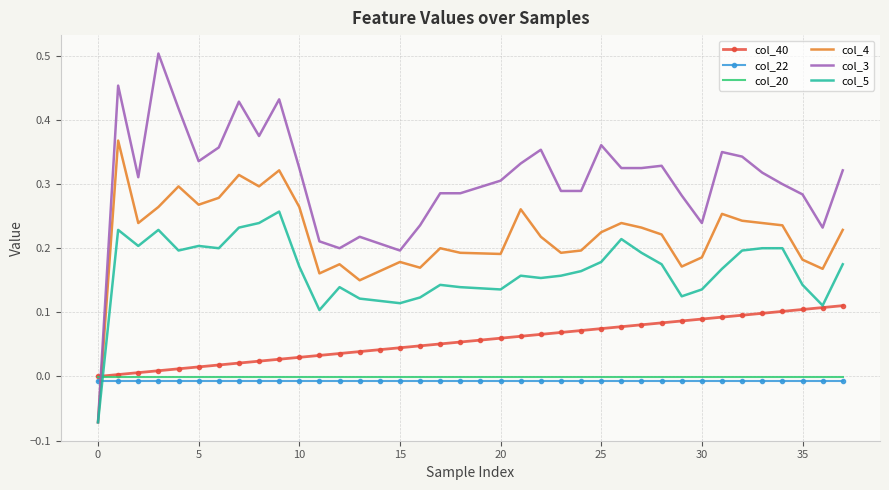

Which series has the widest spread of values?

col_3